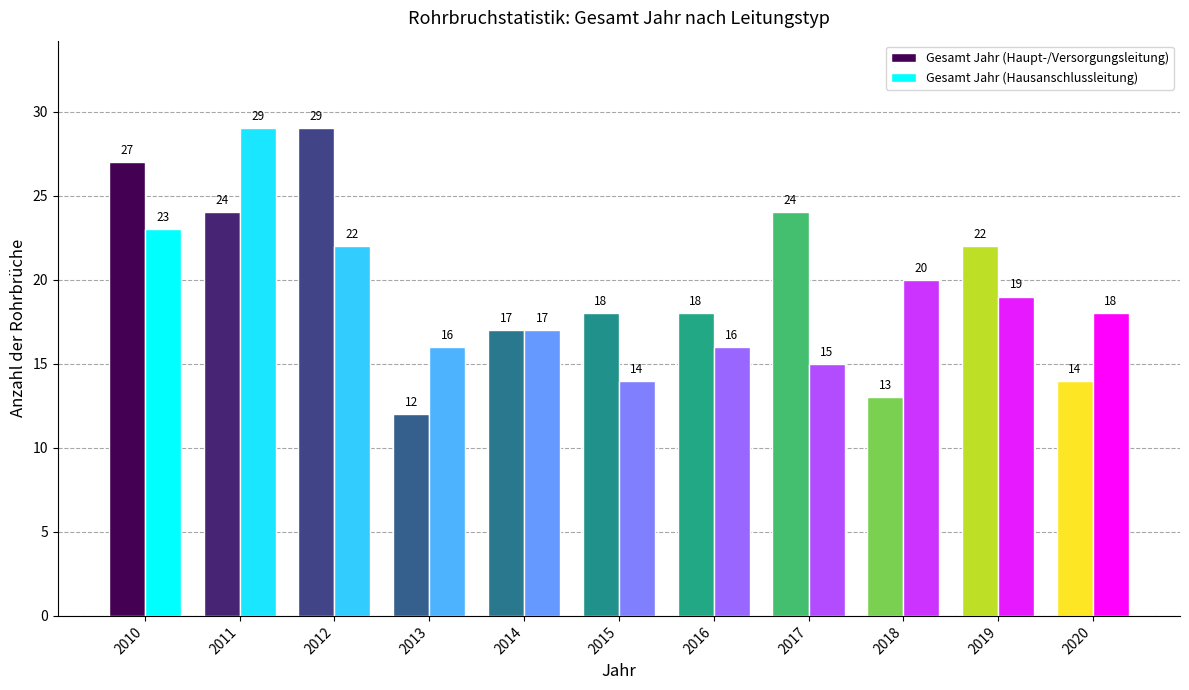

At how many categories does at least one series exceed 14?

11